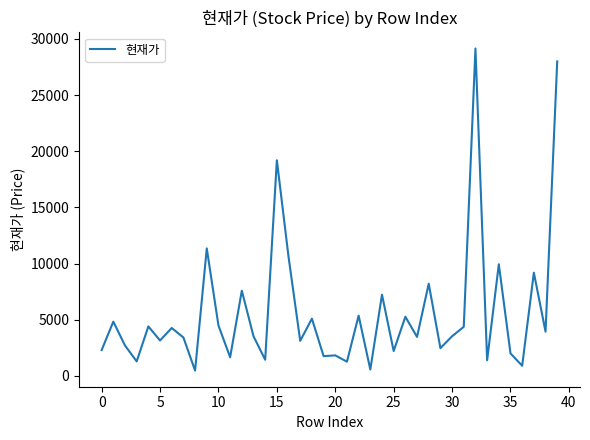

What is the difference between the maximum and minimum values?

28675